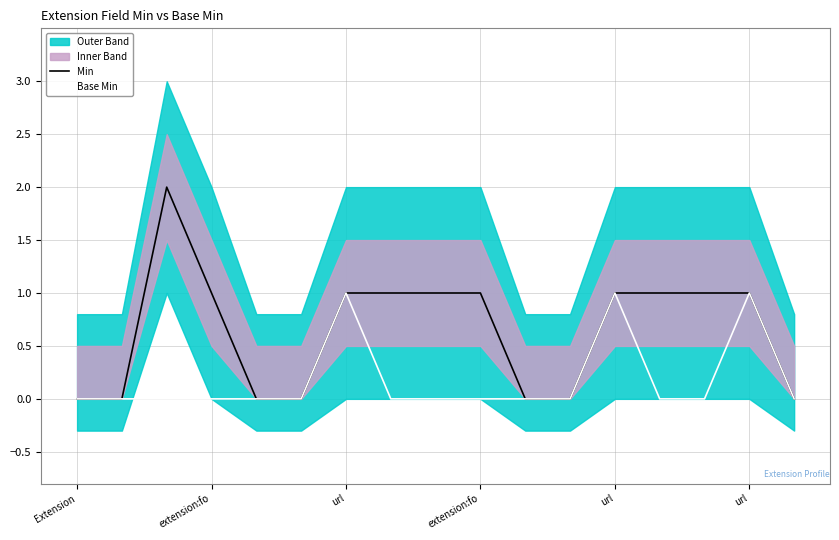

Which label corresponds to the largest value in the chart?

url